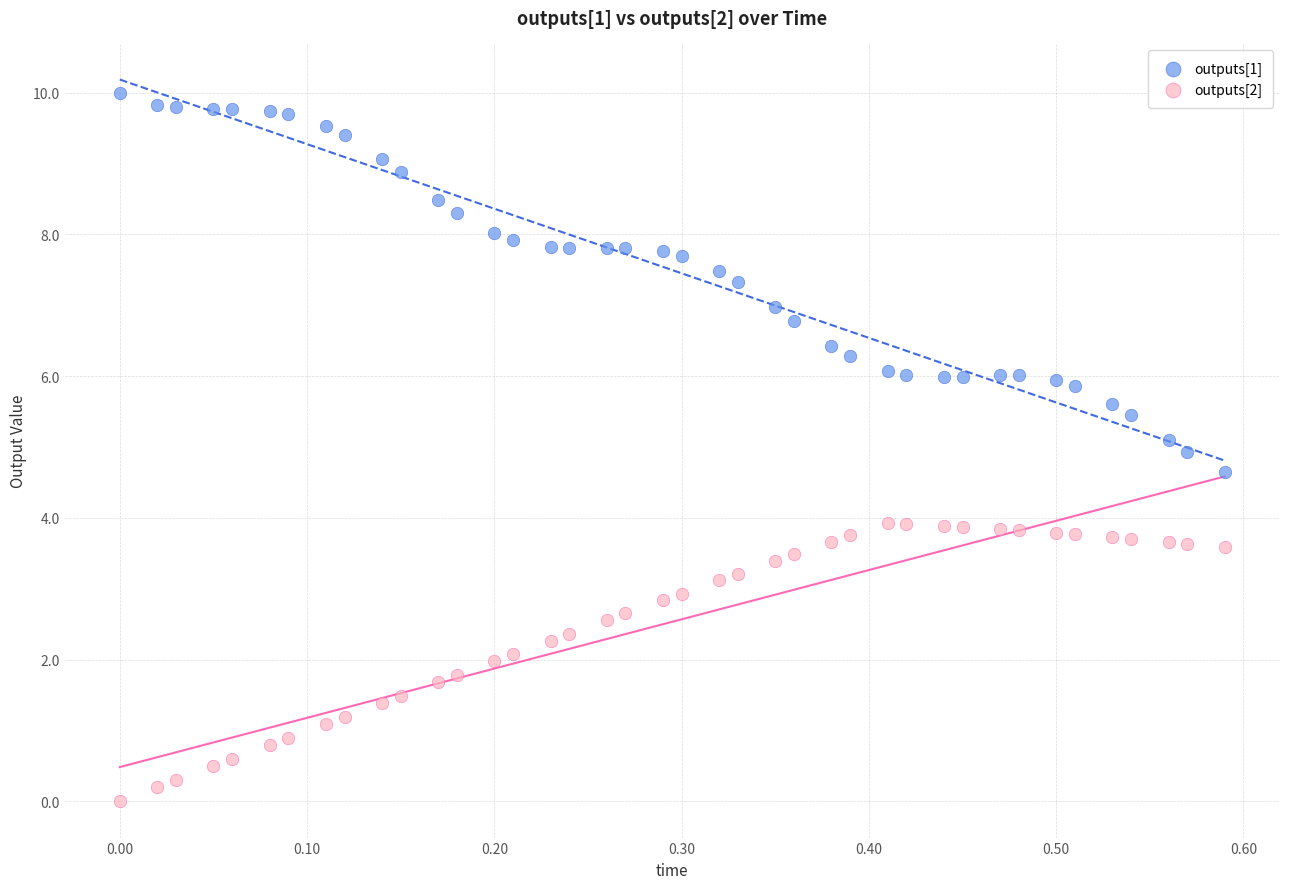

Which series has the widest spread of Y values?

outputs[1]